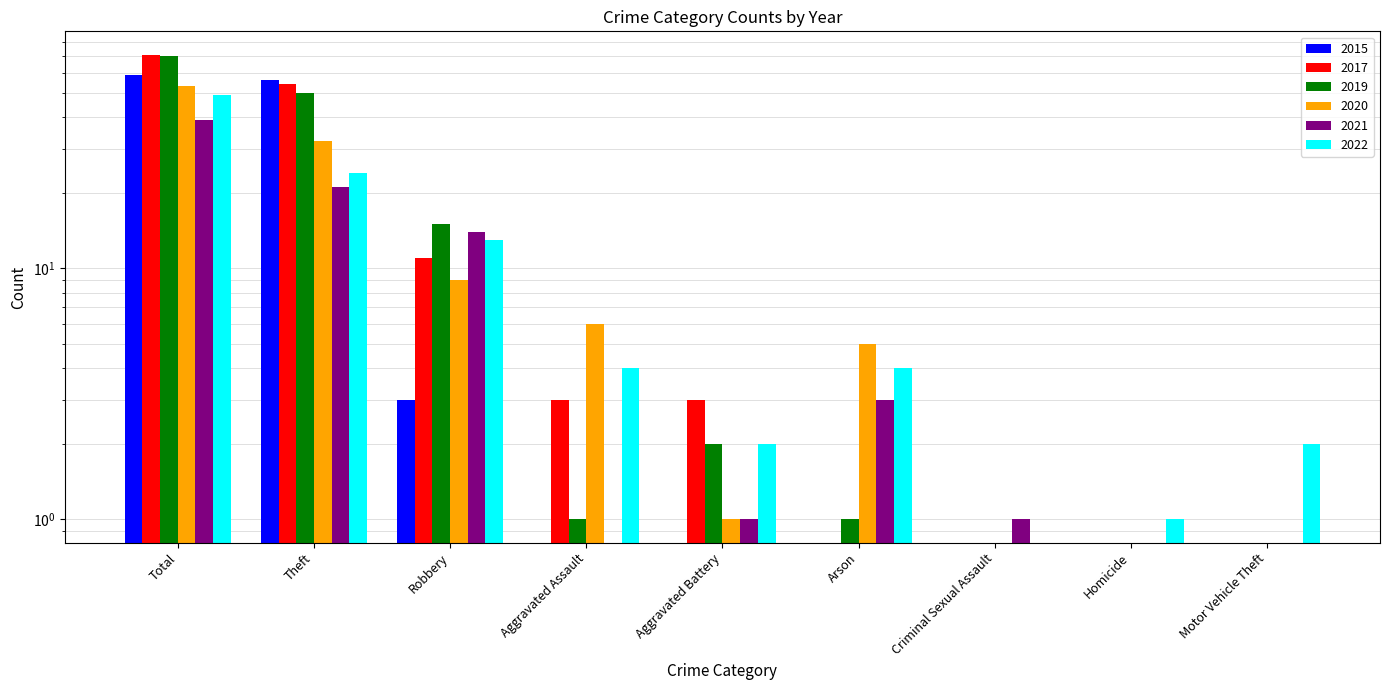

Rank the series at Homicide from lowest to highest value.

2015, 2017, 2019, 2020, 2021, 2022